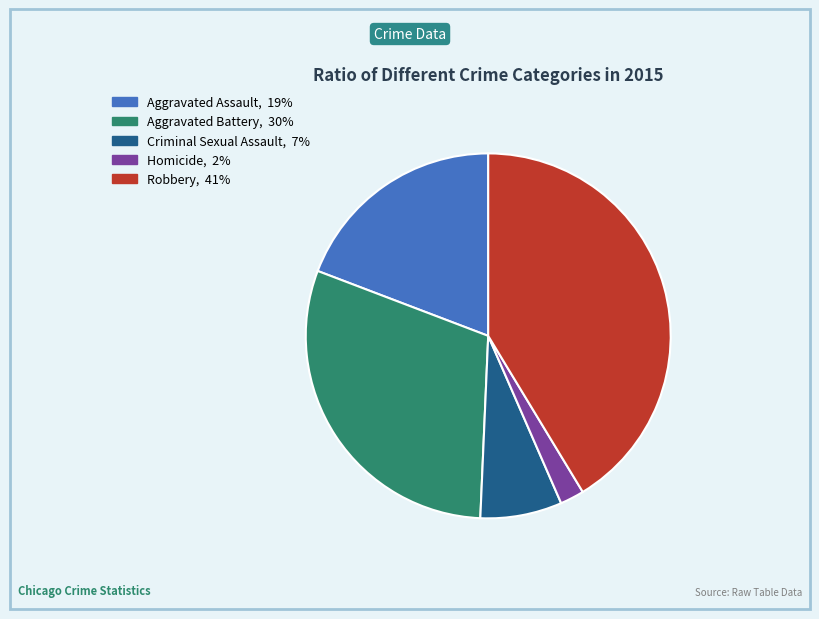

How many slices are in this pie chart?

5